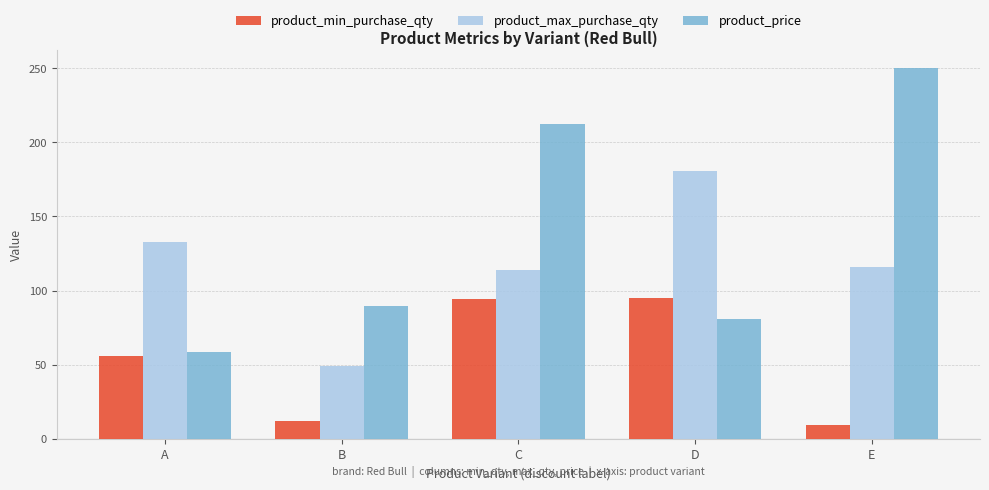

How many values in the product_price series exceed 89?

3